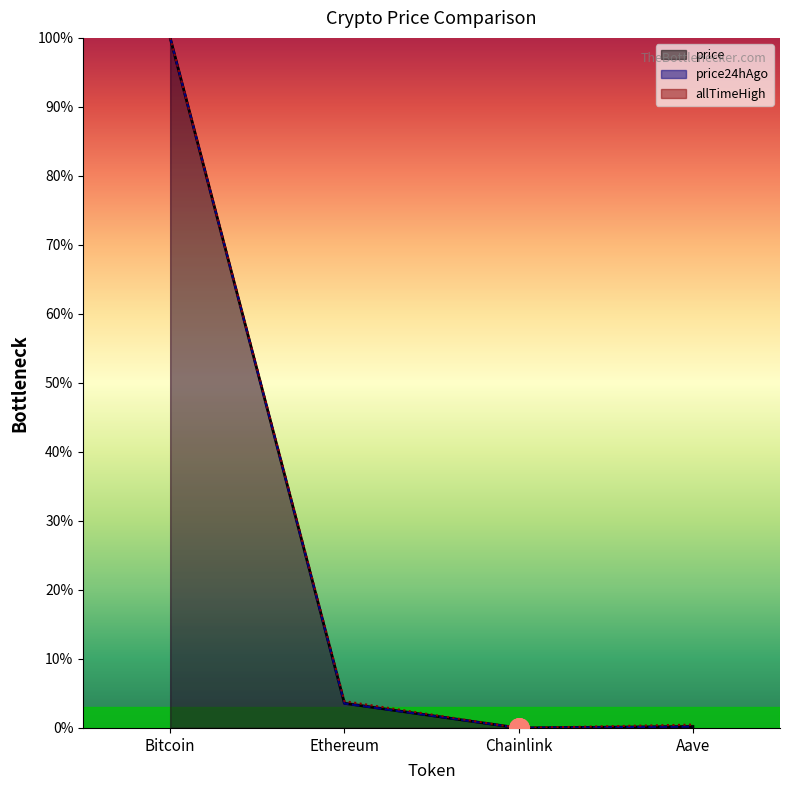

Which series has the widest spread of values?

price